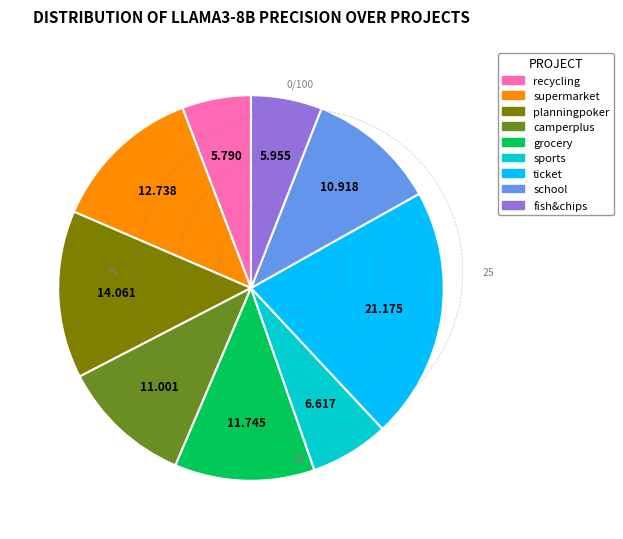

Does any single category account for the majority?

No